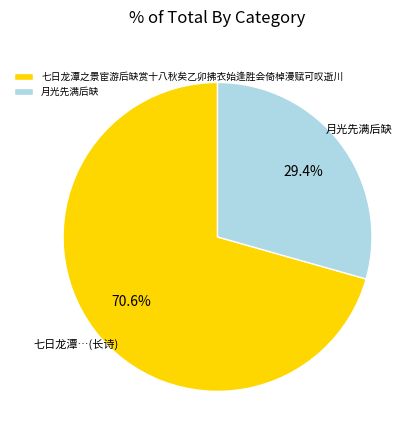

Which has a higher value, 月光先满后缺 or 七日龙潭之景宦游后缺赏十八秋矣乙卯拂衣始逢胜会倚棹漫赋可叹逝川?

七日龙潭之景宦游后缺赏十八秋矣乙卯拂衣始逢胜会倚棹漫赋可叹逝川